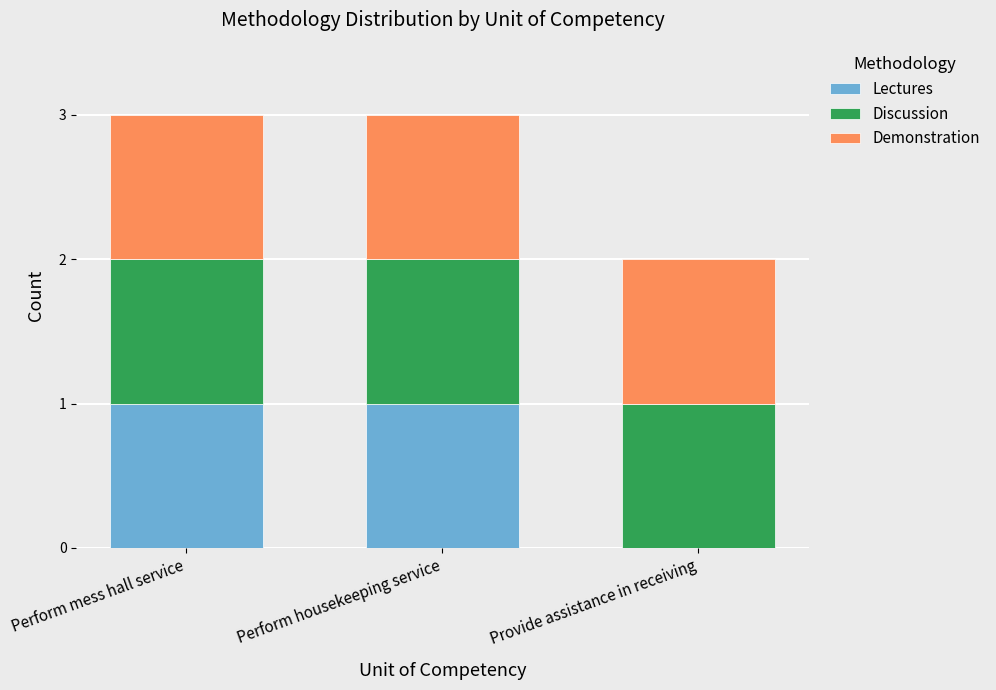

What is the total value across all series at Perform housekeeping service?

3